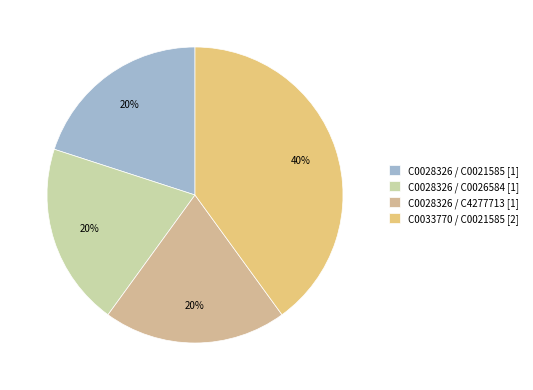

To the nearest percent, what portion does C0028326 / C0021585 represent?

20%